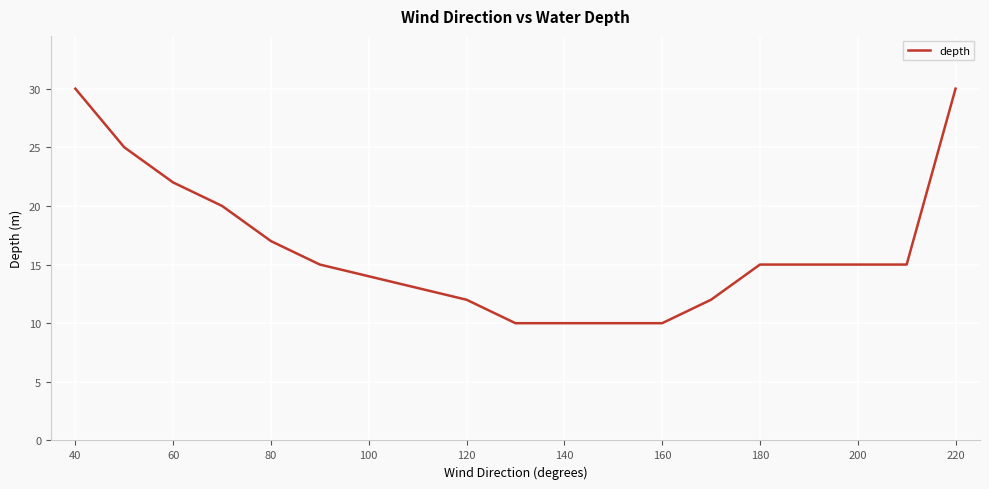

What is the difference between the second highest and minimum values?

20